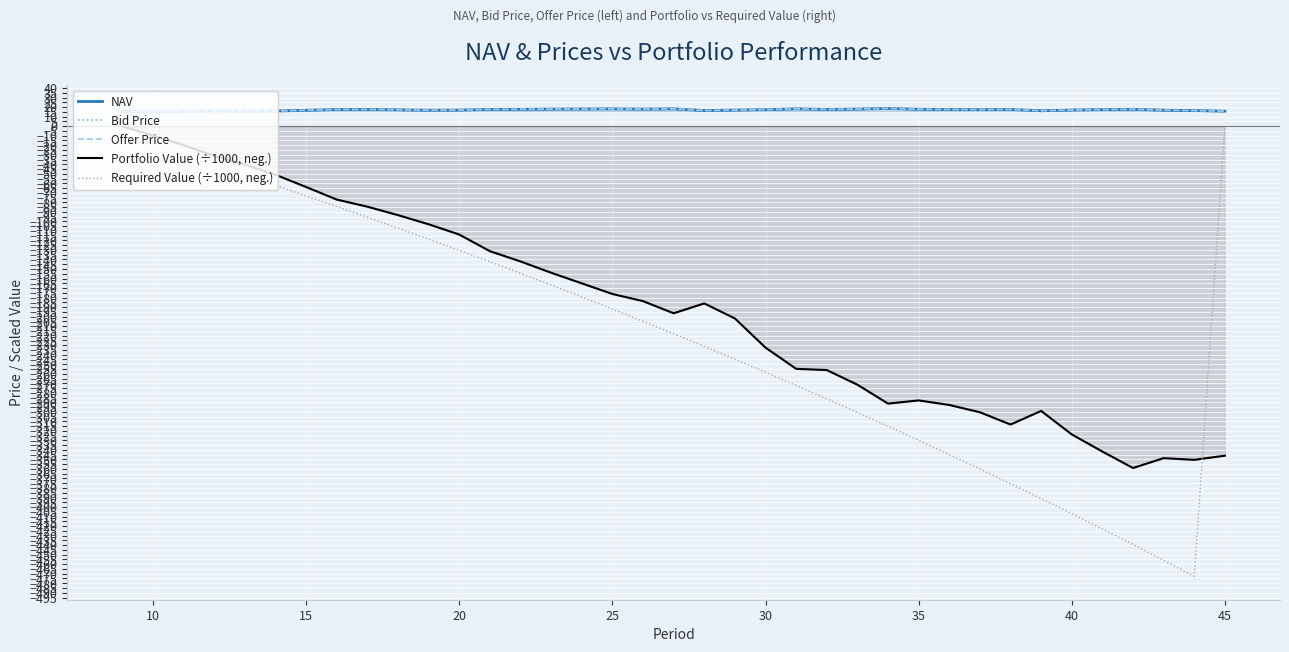

True or false: Required Value (÷1000, neg.) and Offer Price intersect in this chart.

False